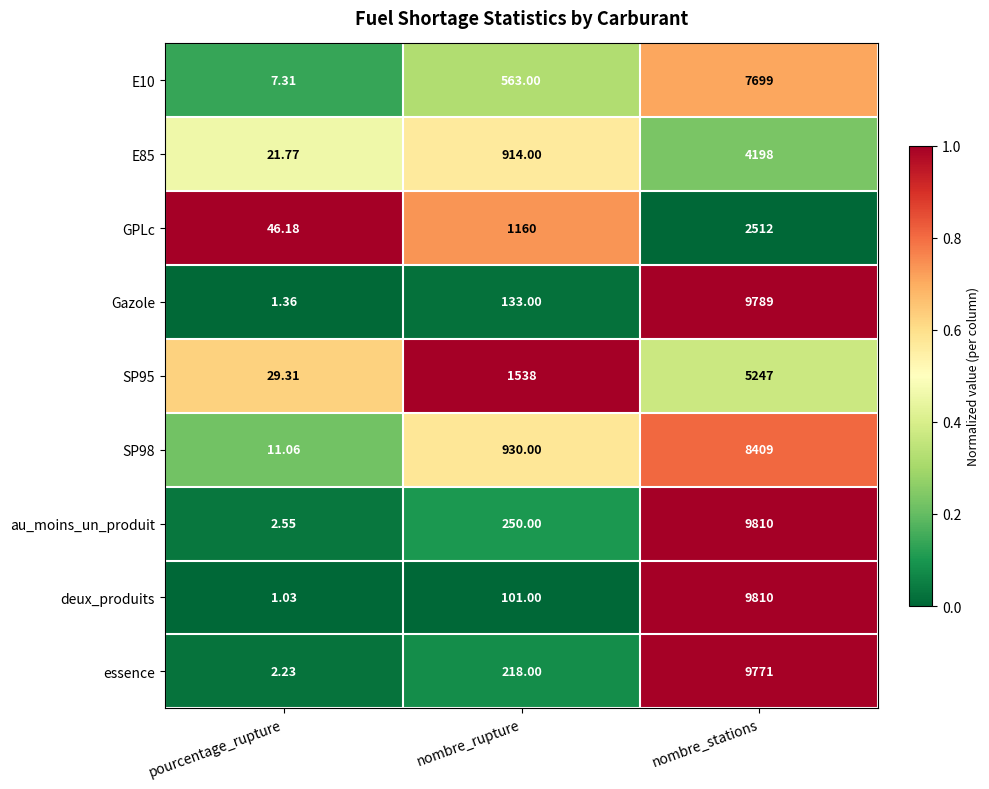

Is the value of SP95 at nombre_rupture greater than the value of GPLc at nombre_stations?

No